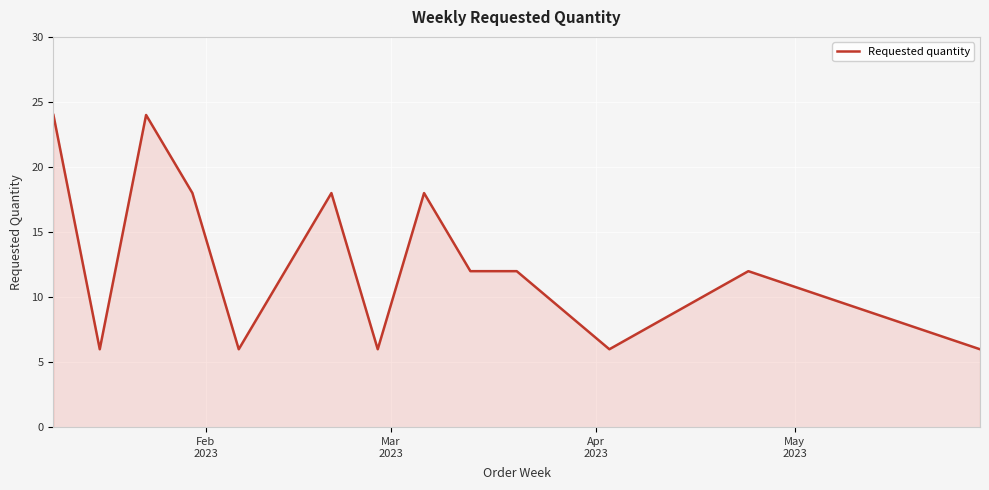

Does the chart display data point markers on the line(s)?

No